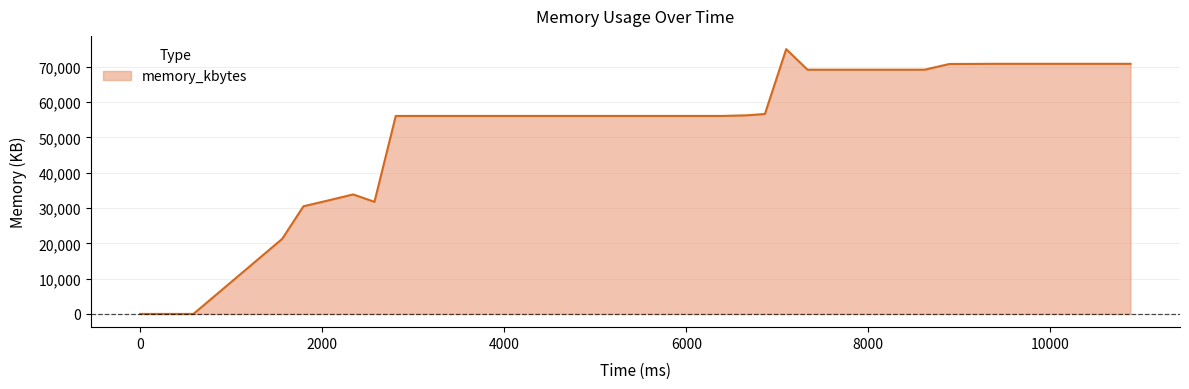

What is the difference between the second highest and minimum values?

70864